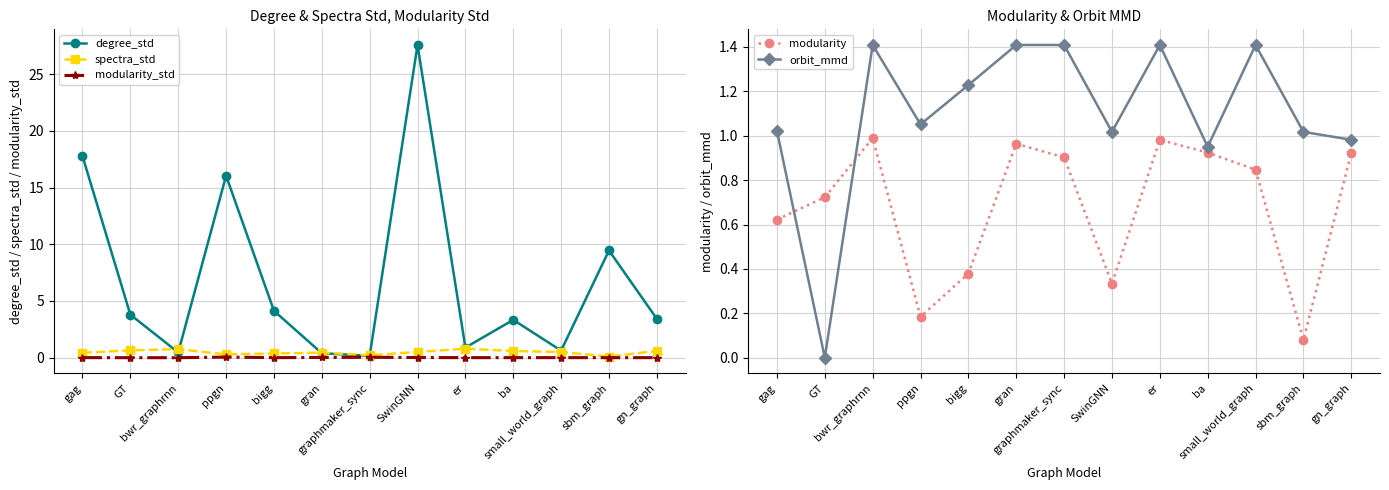

What are all the series names shown in the legend?

degree_std, spectra_std, modularity_std, modularity, orbit_mmd